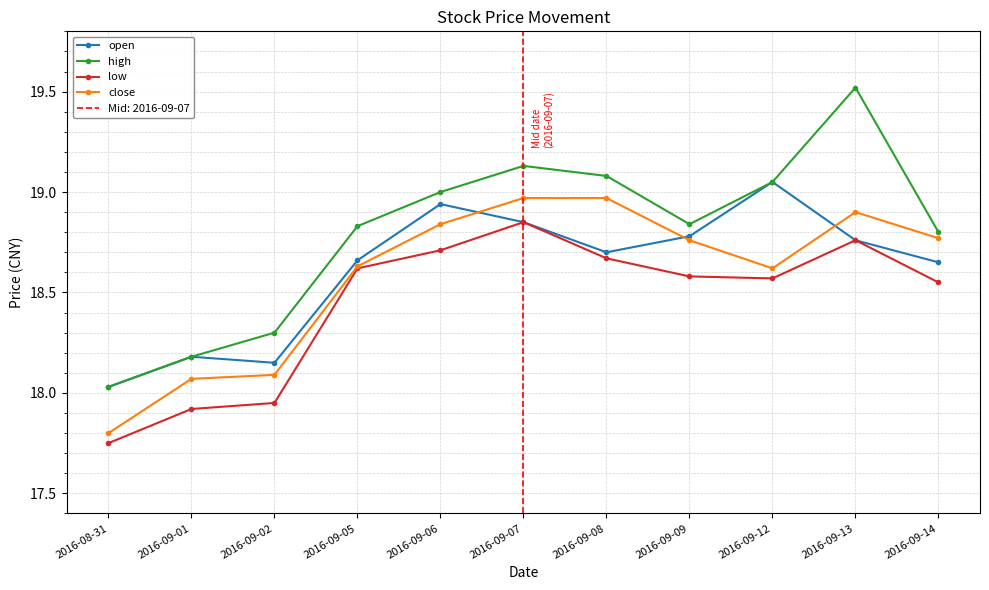

True or false: open has a value of 18.7 at 2016-09-05.

True